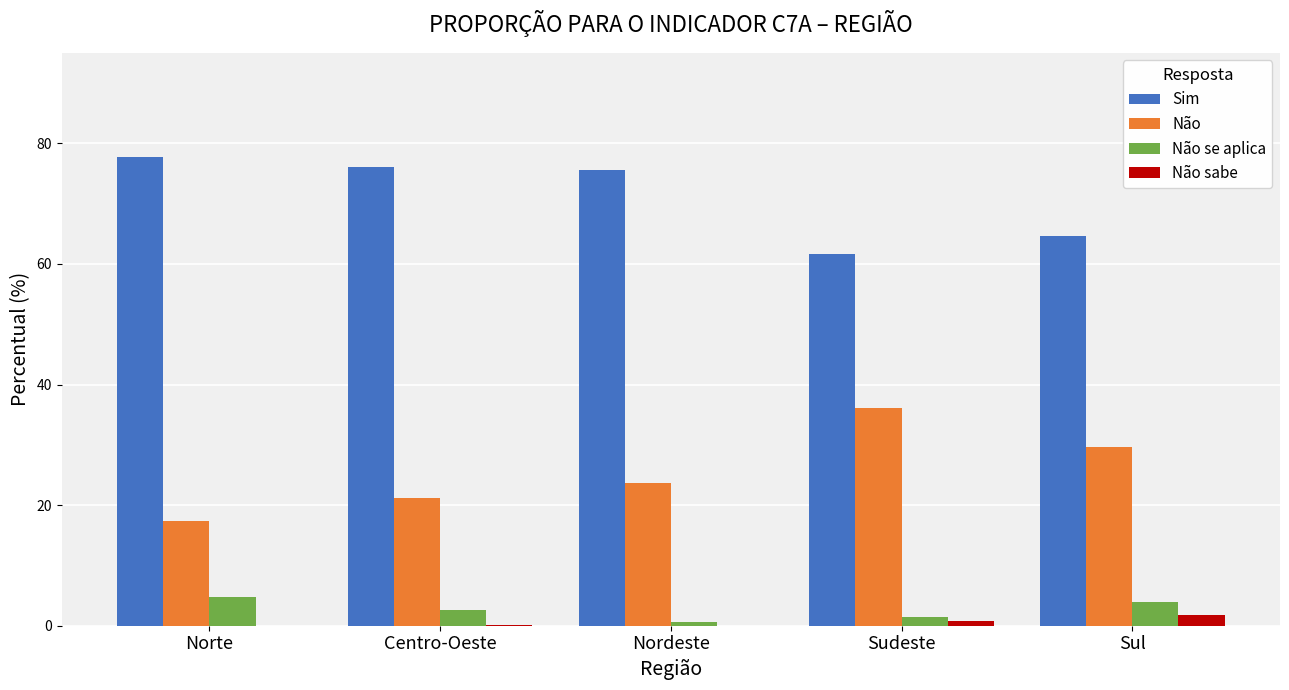

Are the bars grouped side by side (vs. stacked)?

Yes